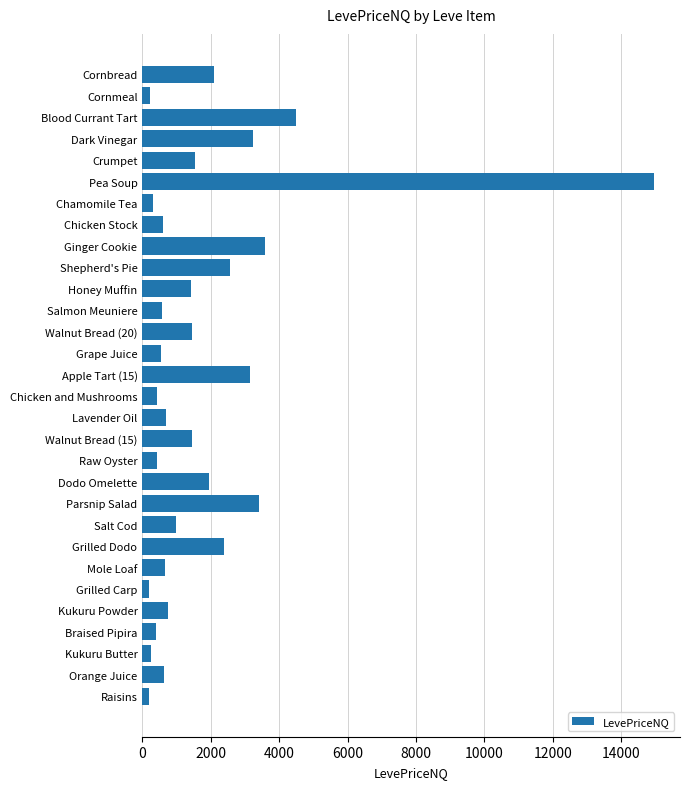

What is the sum of the values at Grilled Dodo and Crumpet?

3945.6